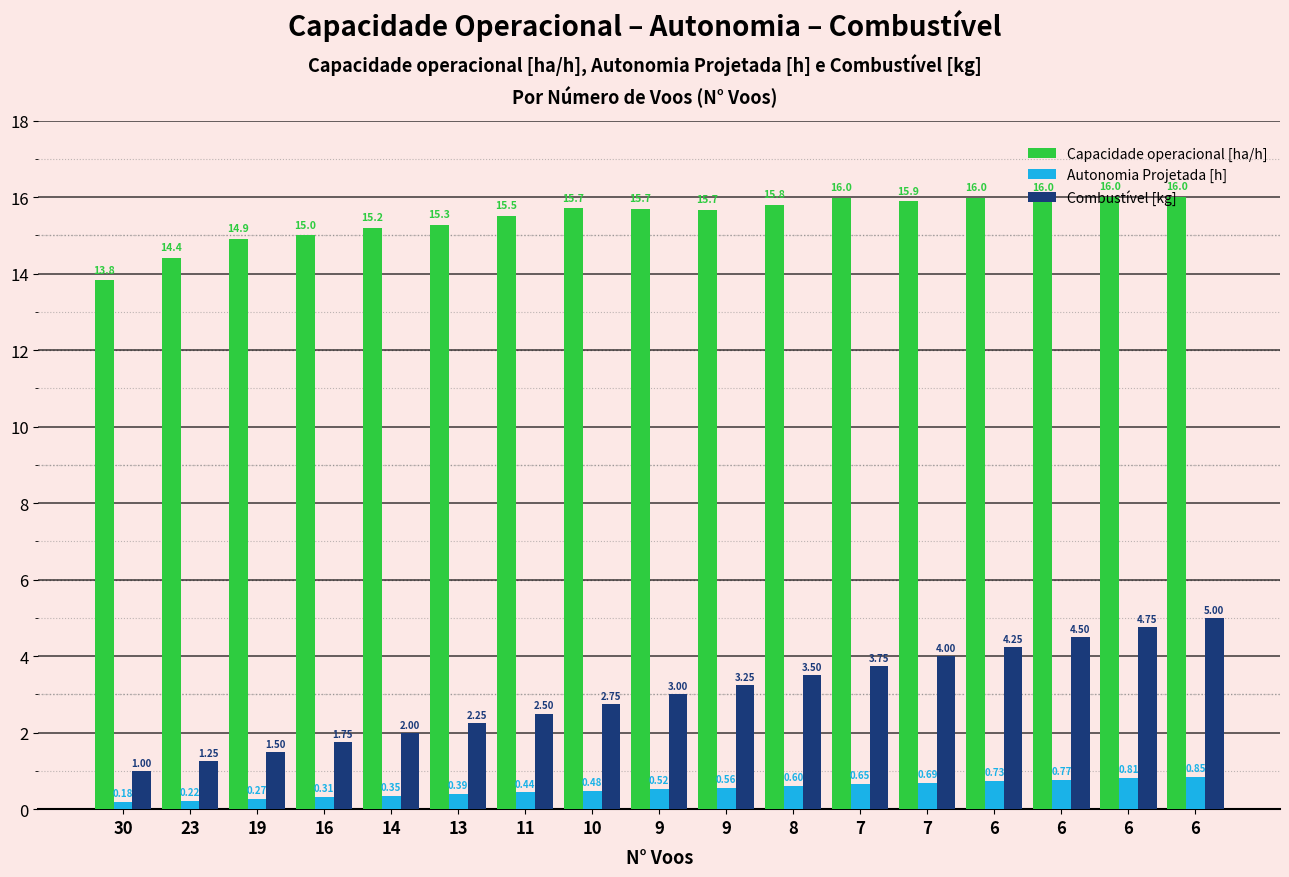

What is the average value of the Capacidade operacional [ha/h] series?

15.5